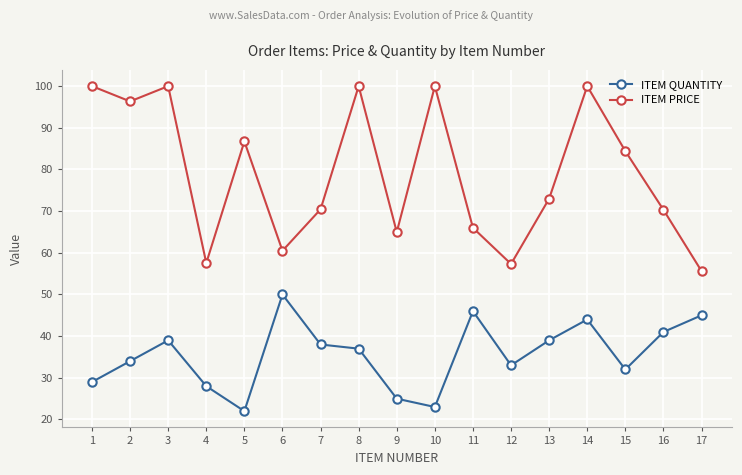

At 9, list the series in order from largest to smallest.

ITEM PRICE, ITEM QUANTITY